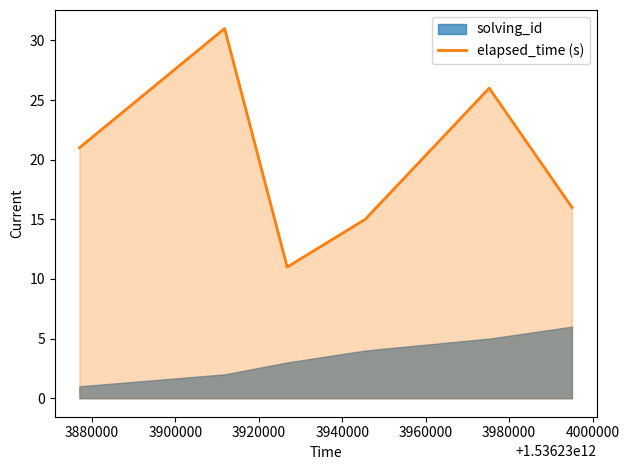

What is the greatest value displayed?

31